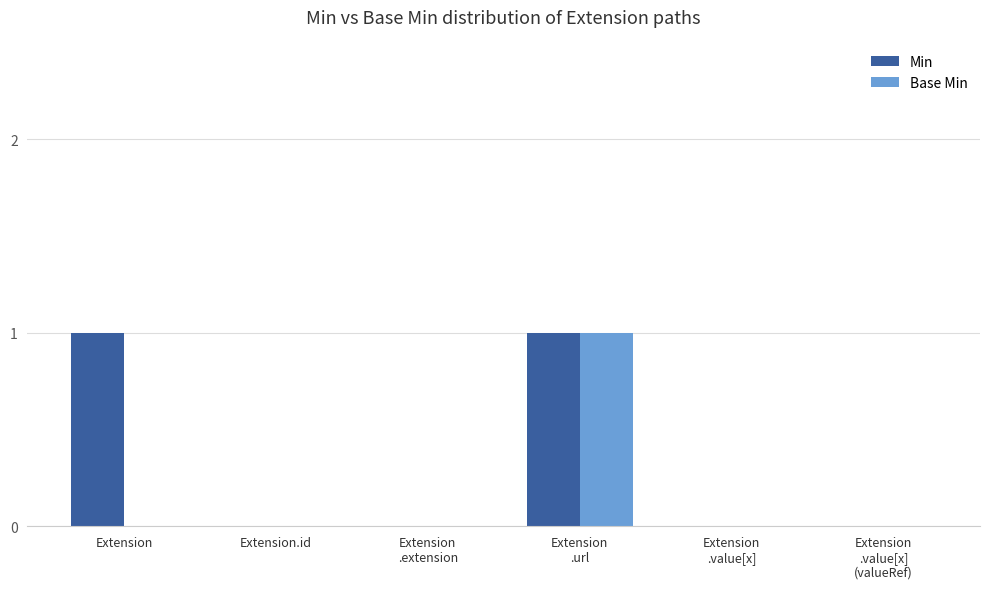

Reading right to left, what are all the values shown in this chart?

Min: 0	0	1	0	0	1
Base Min: 0	0	1	0	0	0